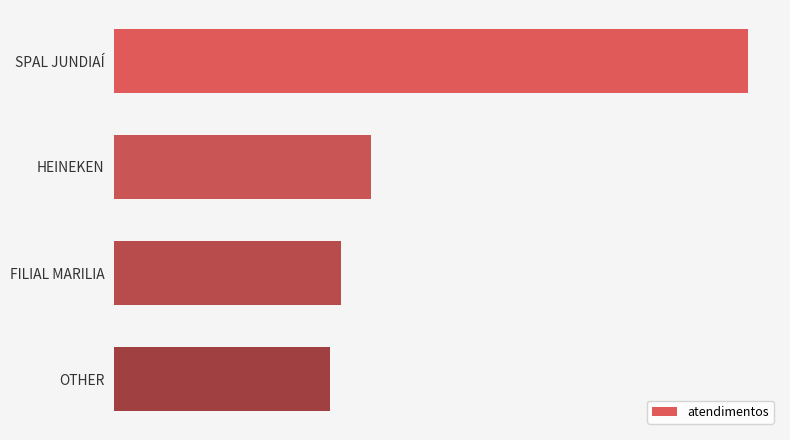

Are the bars horizontal?

Yes